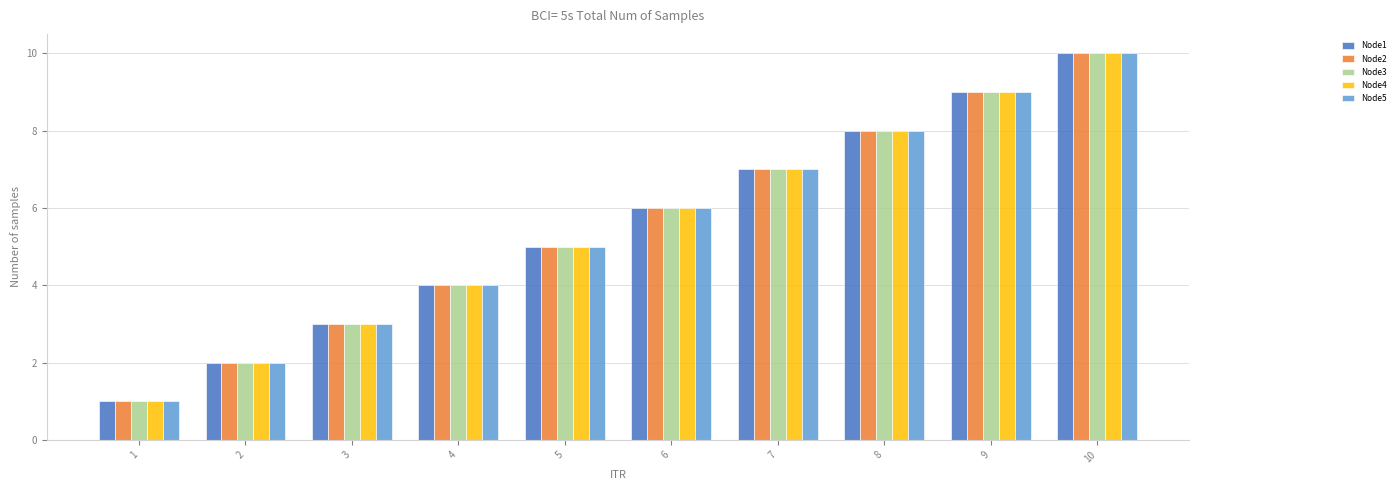

True or false: Node3 has a value of 1 at 1.

True